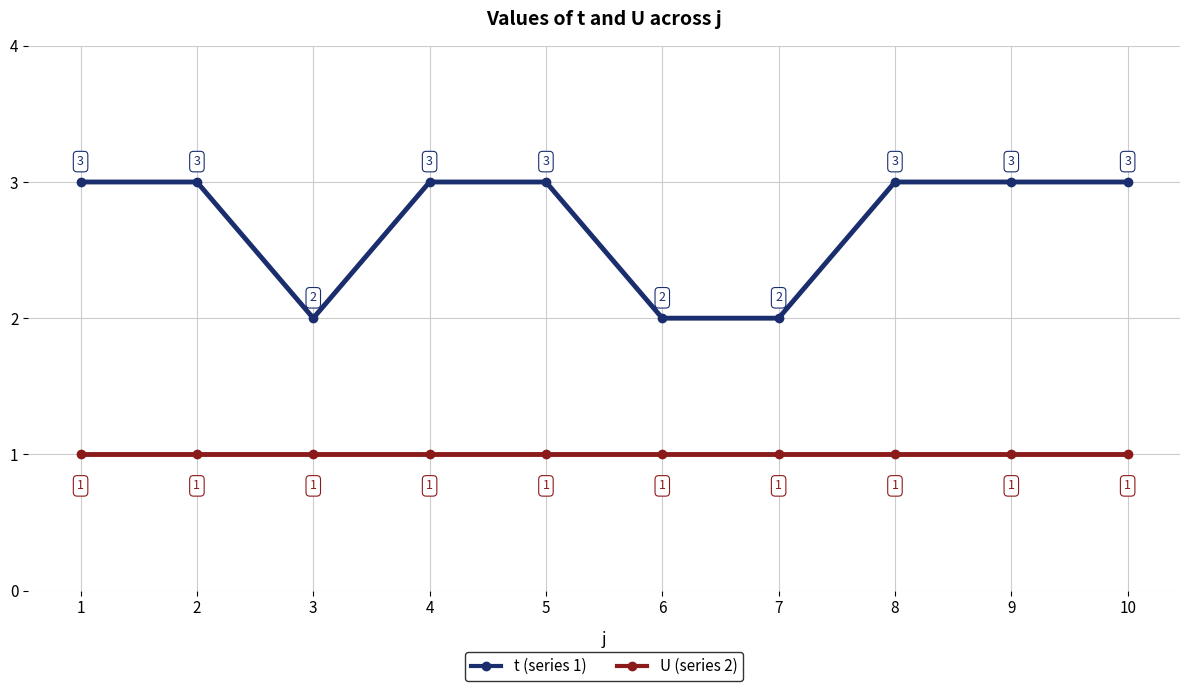

Reading right to left, what are all the values shown in this chart?

t (series 1): 3	3	3	2	2	3	3	2	3	3
U (series 2): 1	1	1	1	1	1	1	1	1	1